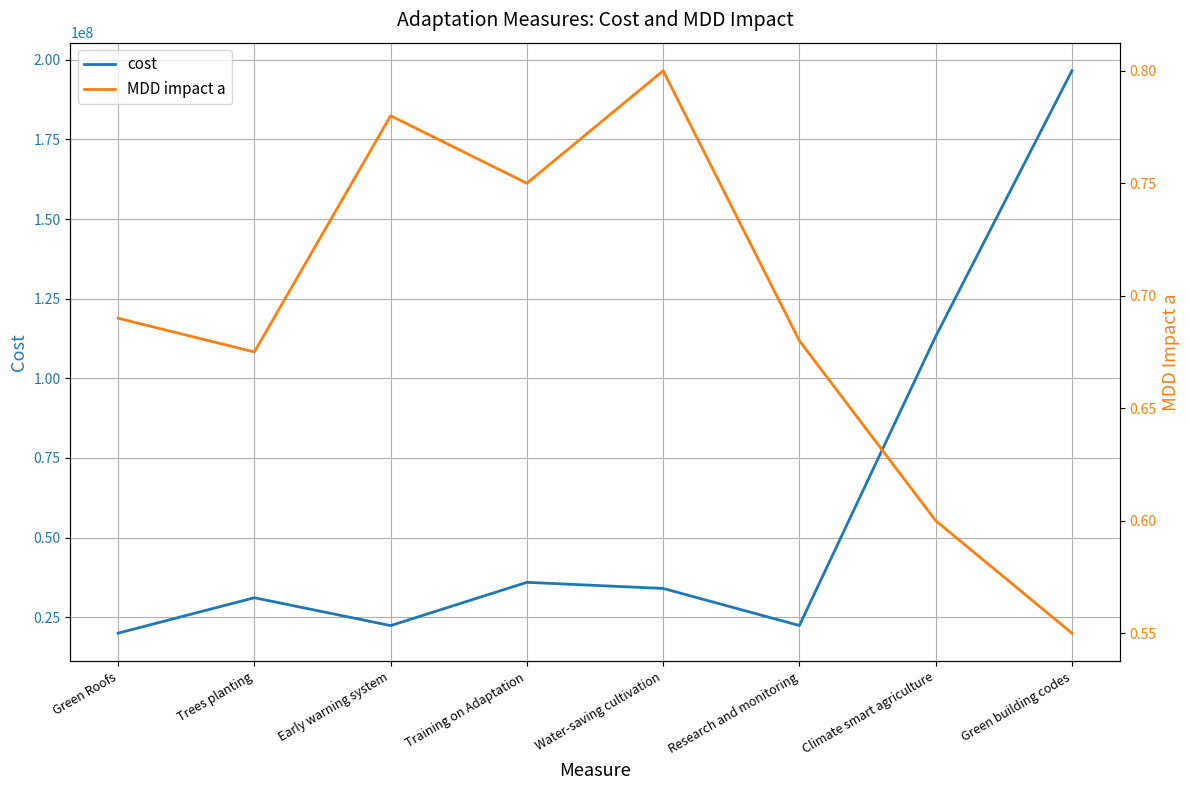

What is the difference between the second highest and second lowest values in the MDD impact a series?

0.2